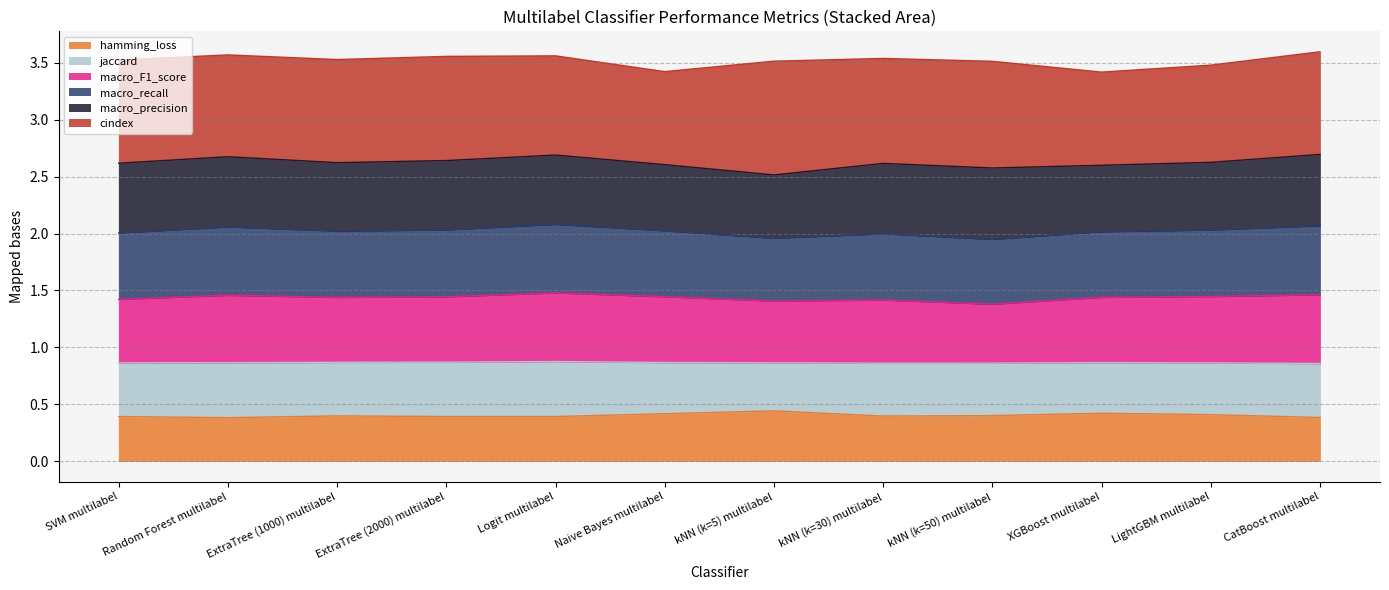

In macro_F1_score, how many points are higher than both neighbors (excluding endpoints)?

3